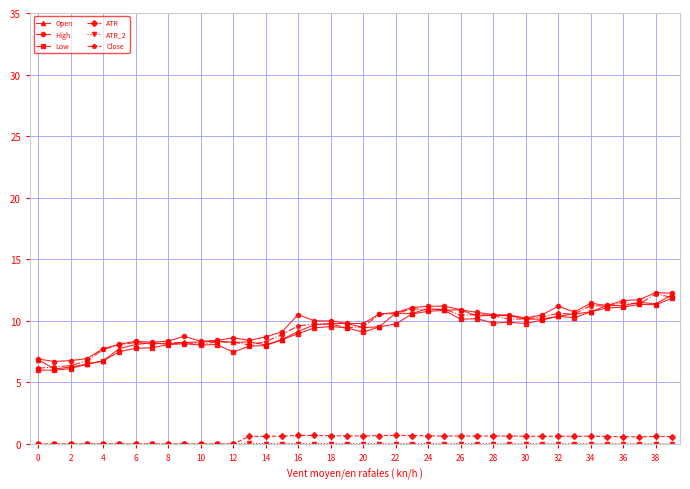

At how many categories does at least one series exceed 3?

40